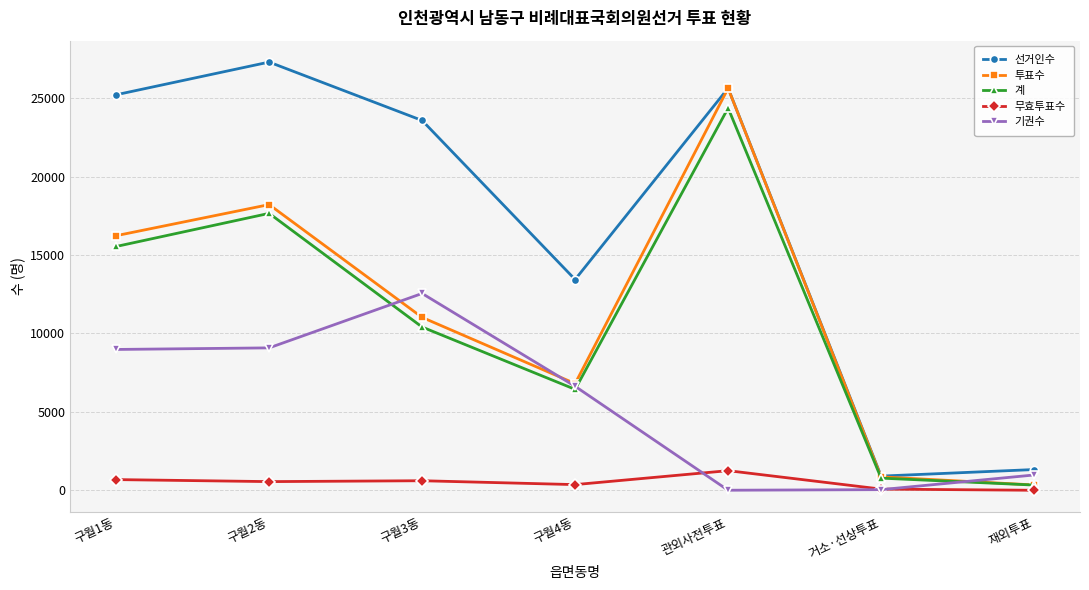

How many data points in 무효투표수 are less than 559?

3